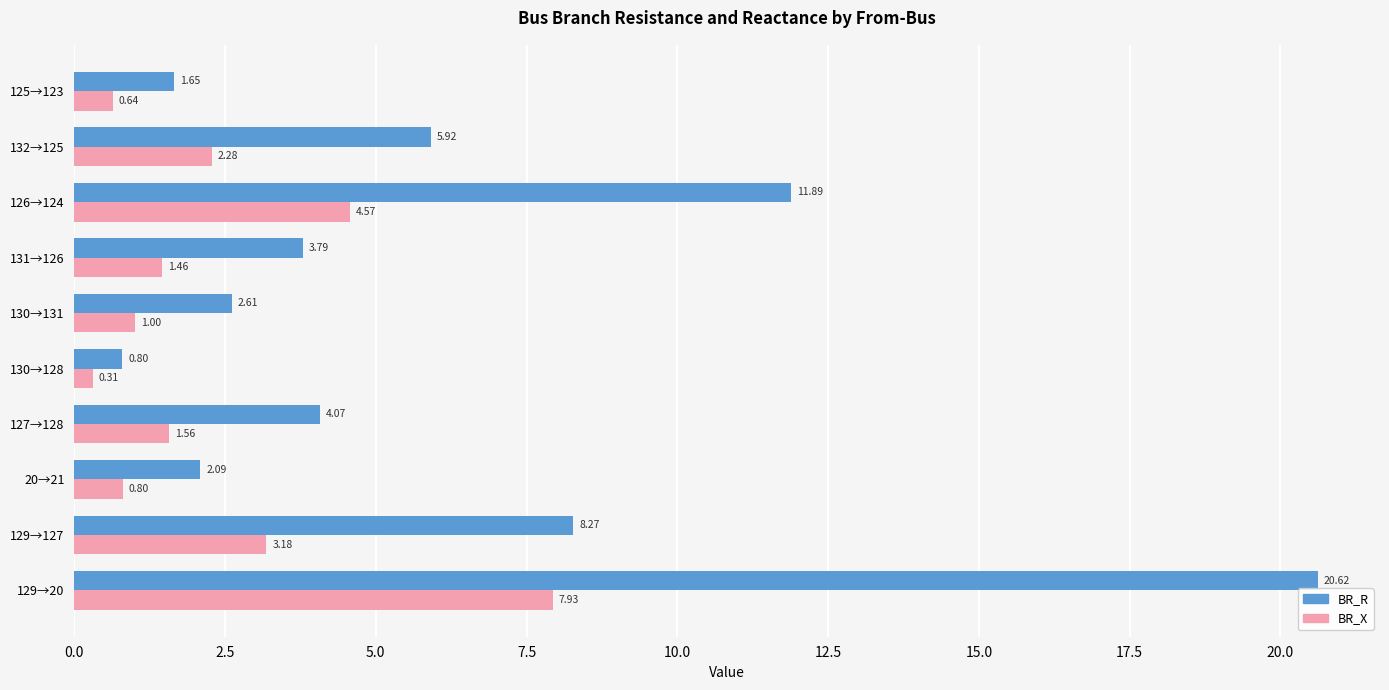

What is the sum of all BR_X values?

23.7